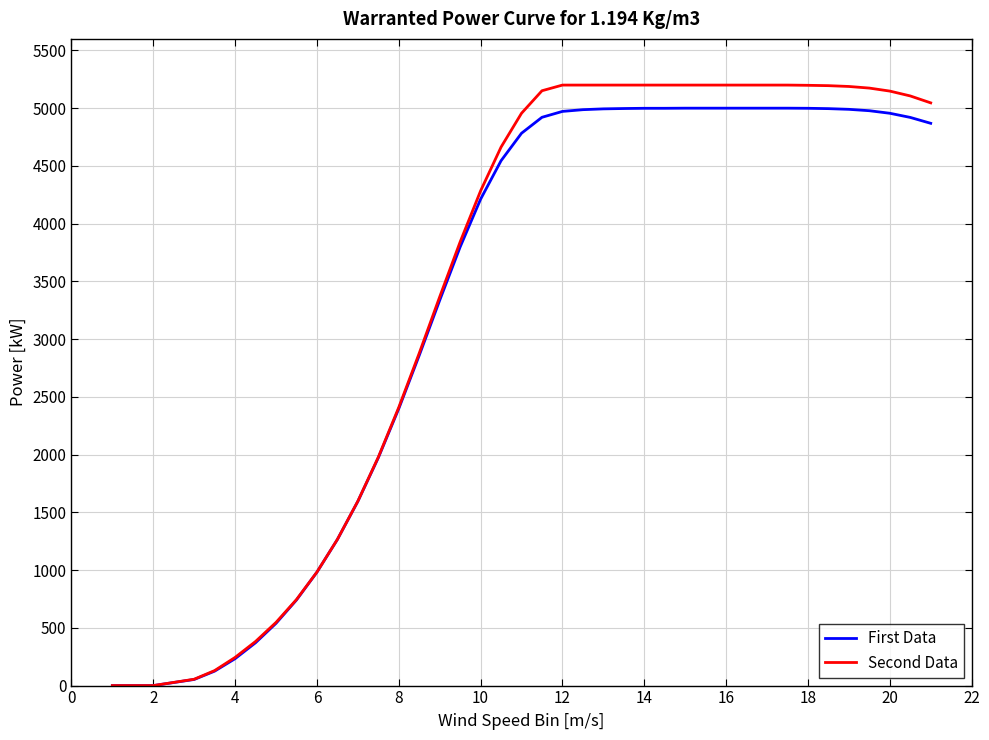

What is the maximum value shown in the chart?

5200